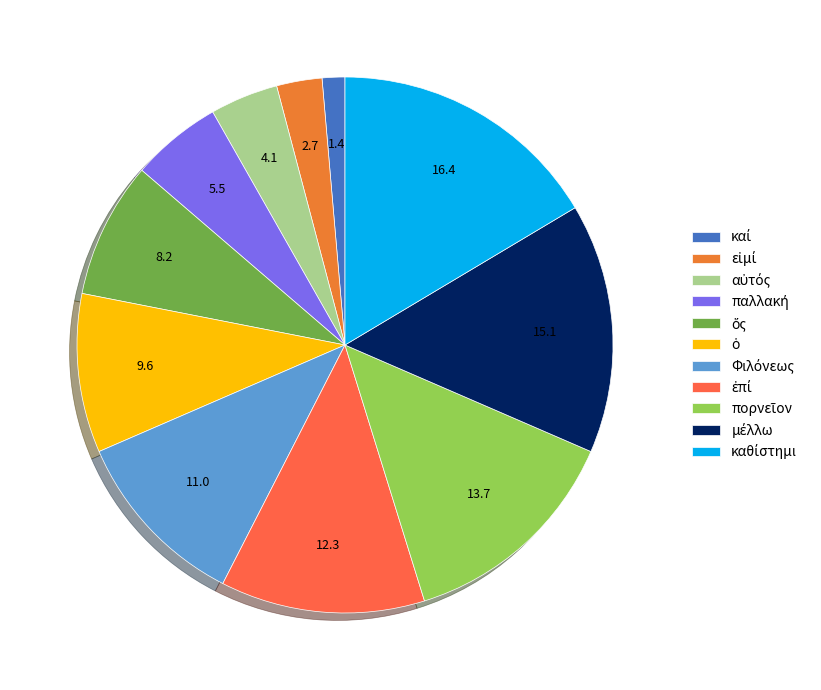

What is the total percentage of εἰμί and ὅς?

11.0%